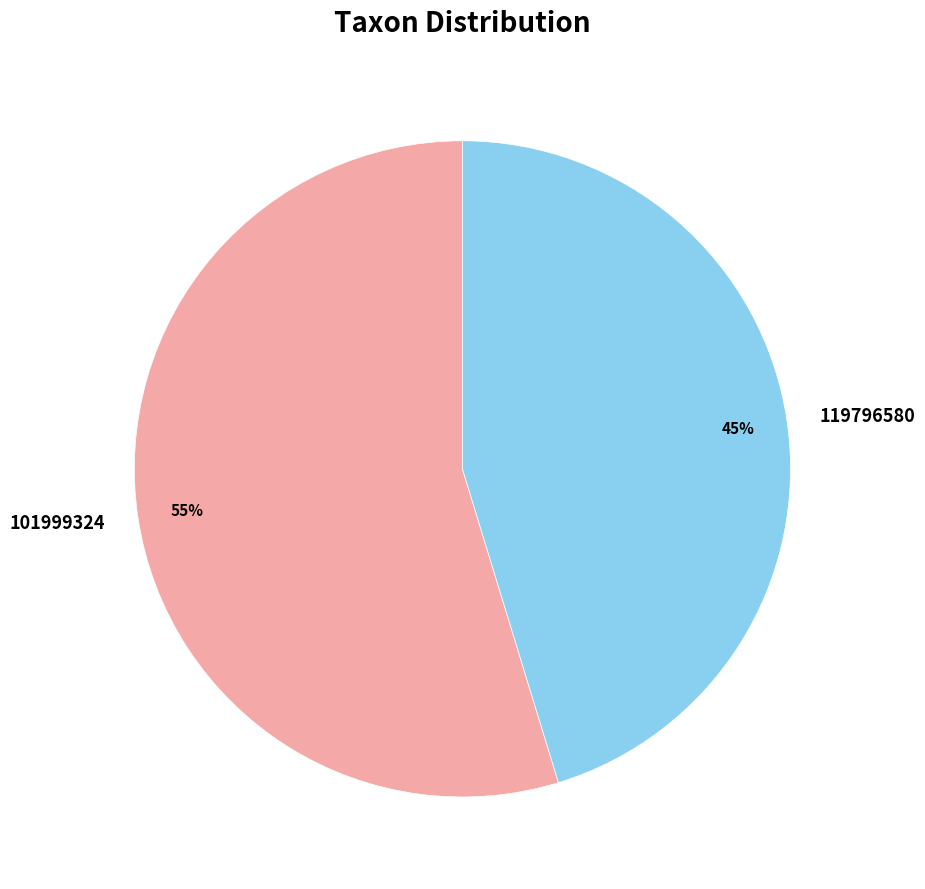

True or false: 101999324 accounts for 55% of the total.

True